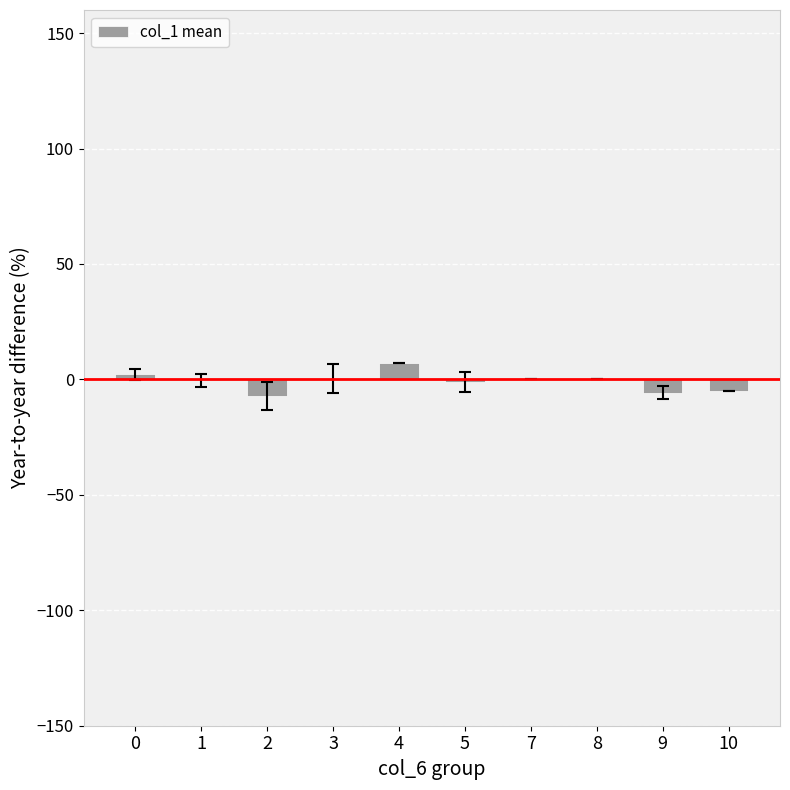

The chart shows a value of 0.0 at 8. True or false?

True